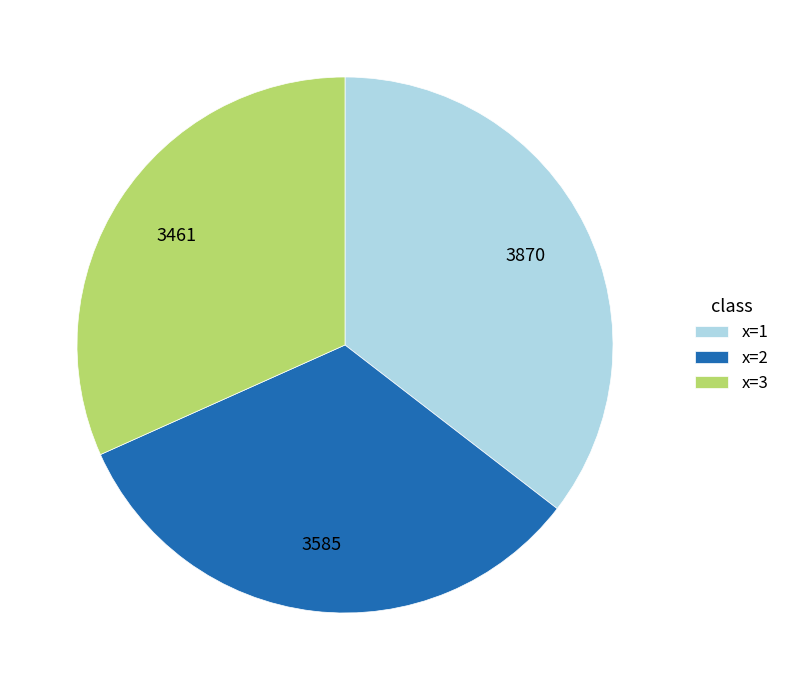

Rank the categories by value from highest to lowest.

x=1, x=2, x=3